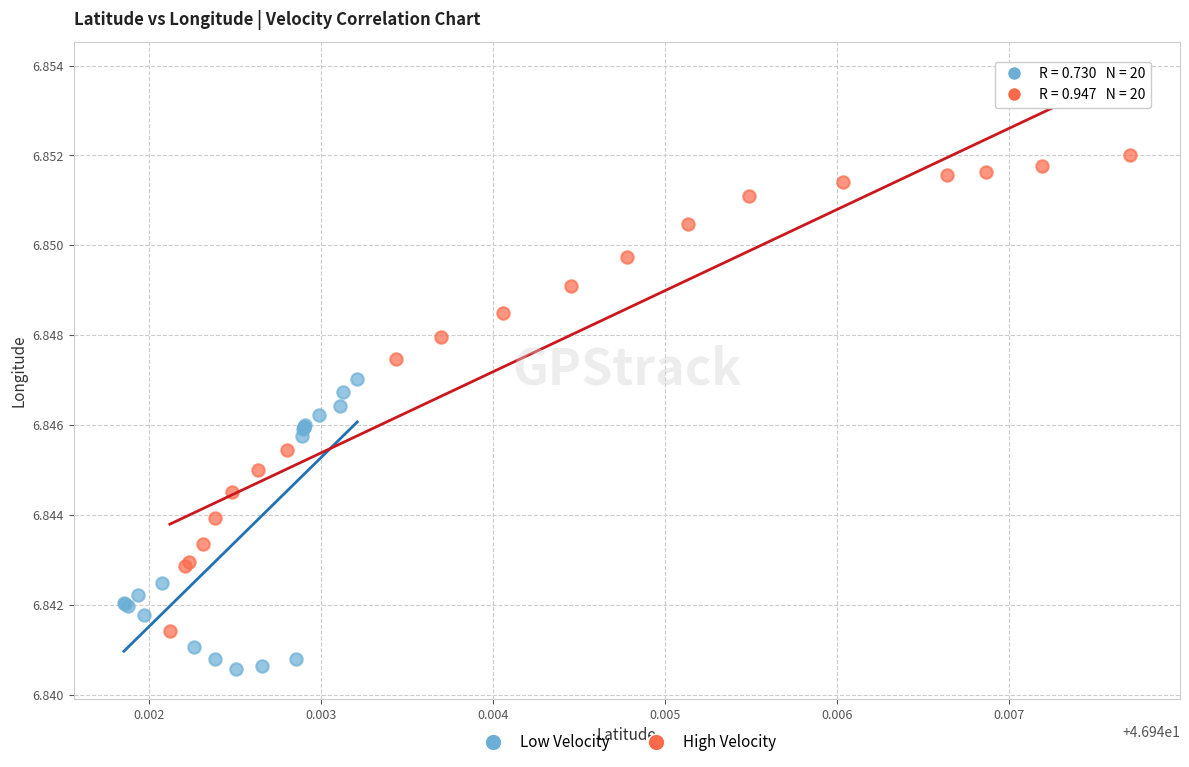

Which series has the largest Y range (max minus min)?

High Velocity